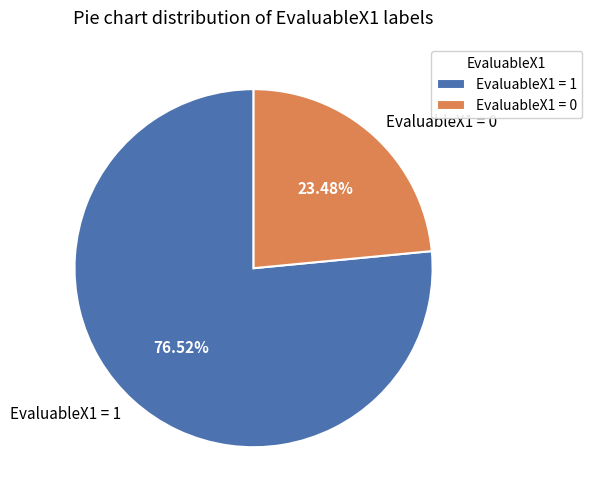

Rank the categories by value from highest to lowest.

EvaluableX1 = 1, EvaluableX1 = 0